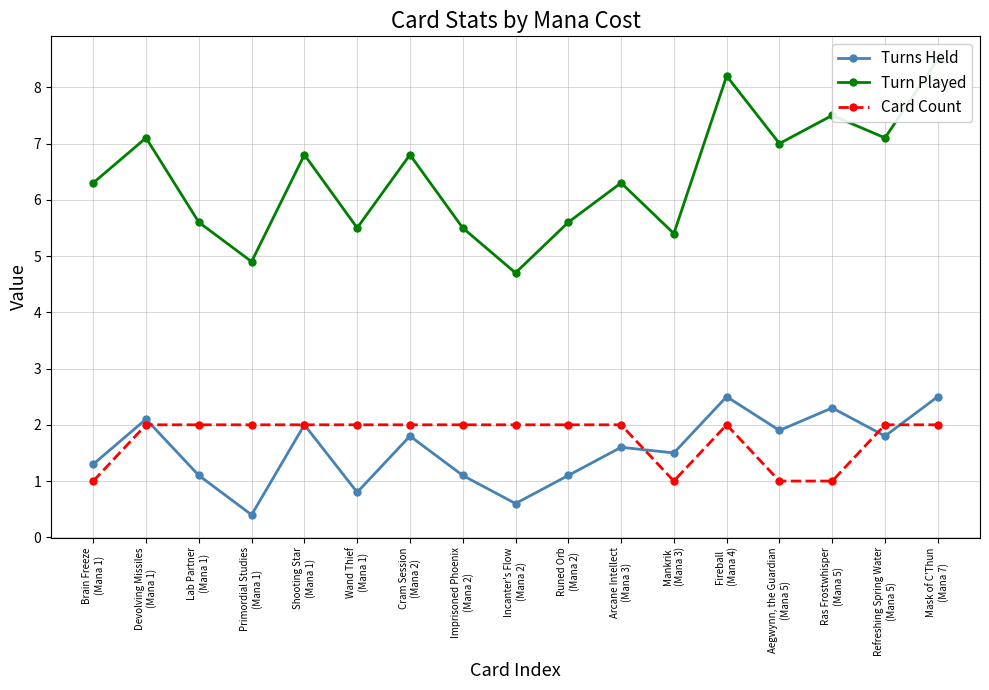

Read the Card Count value at Refreshing Spring Water
(Mana 5).

2.0